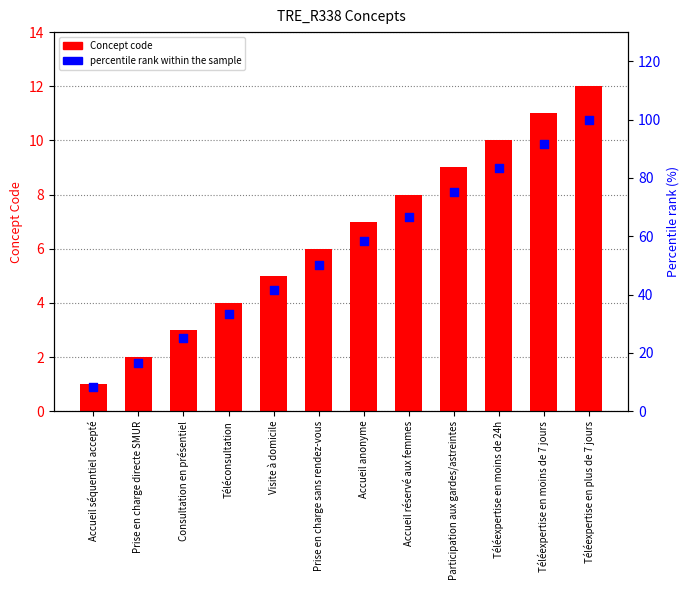

Which series reaches the minimum Y coordinate?

Concept code